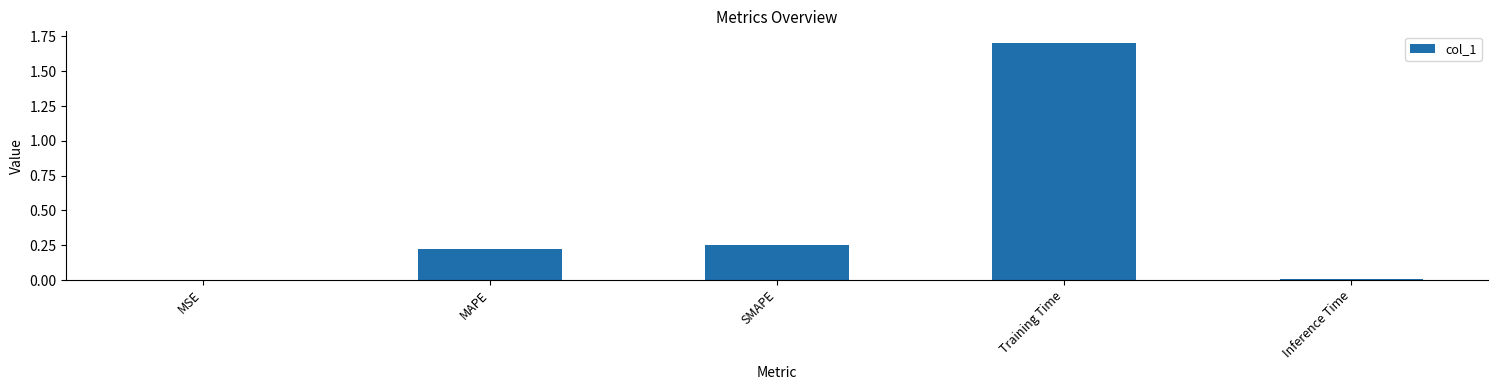

The chart shows a value of 0.1 at SMAPE. True or false?

False